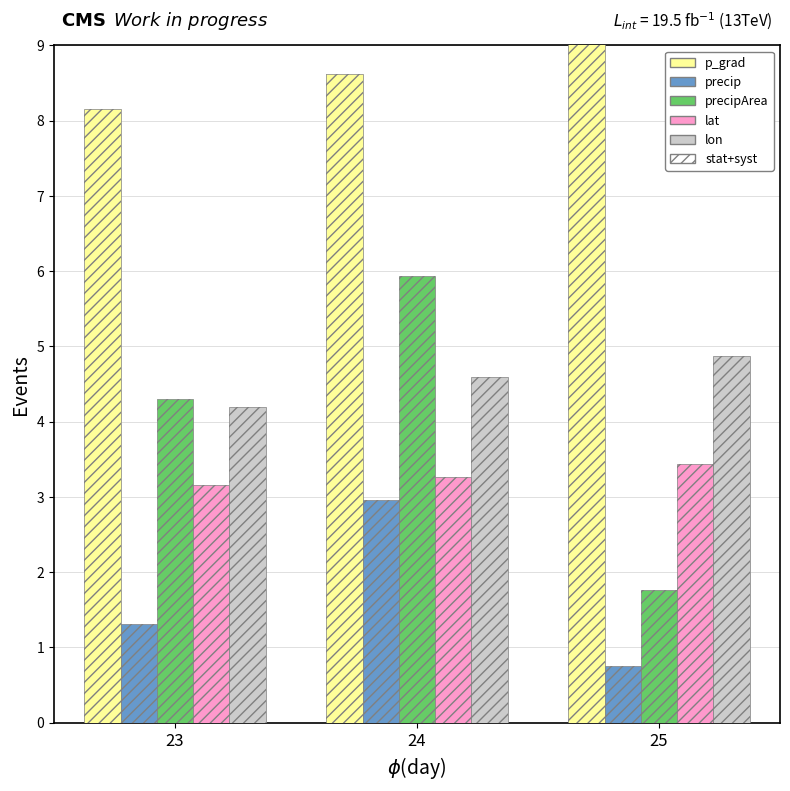

How many series are shown in this chart?

5